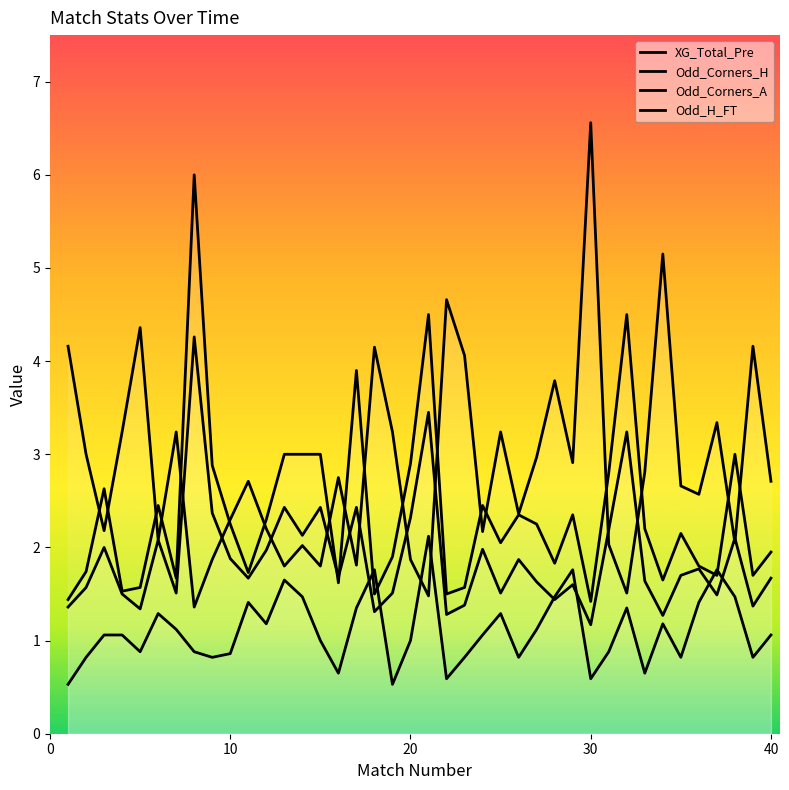

Which has a higher value, 9 or 20?

20